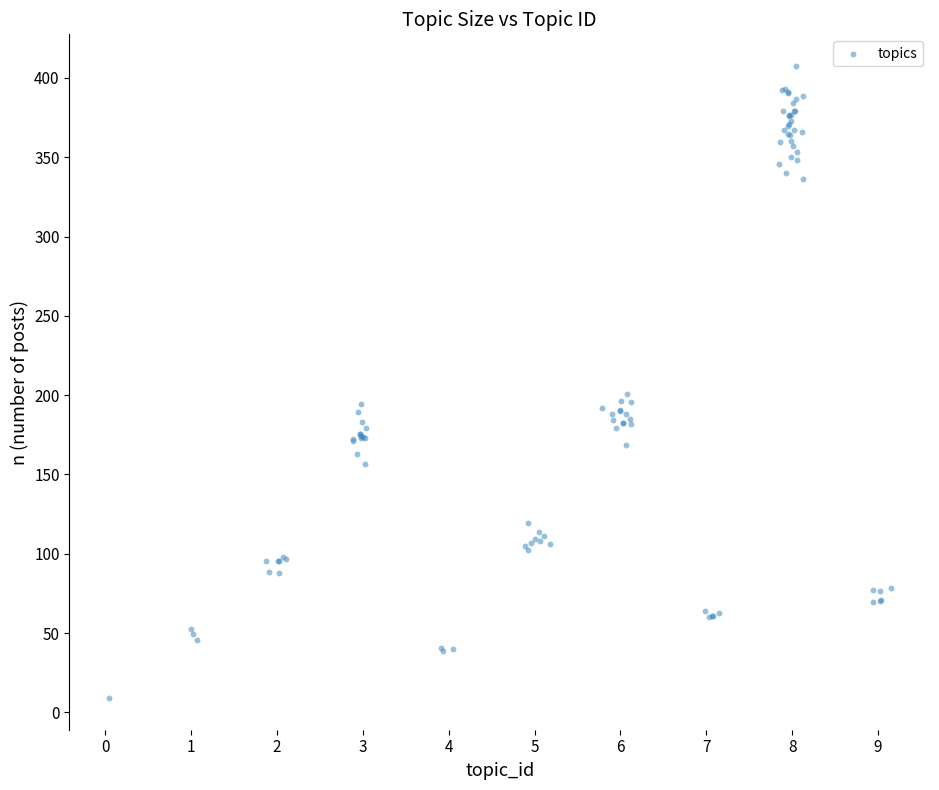

What Y value in the scatter plot is closest to 208?

200.8